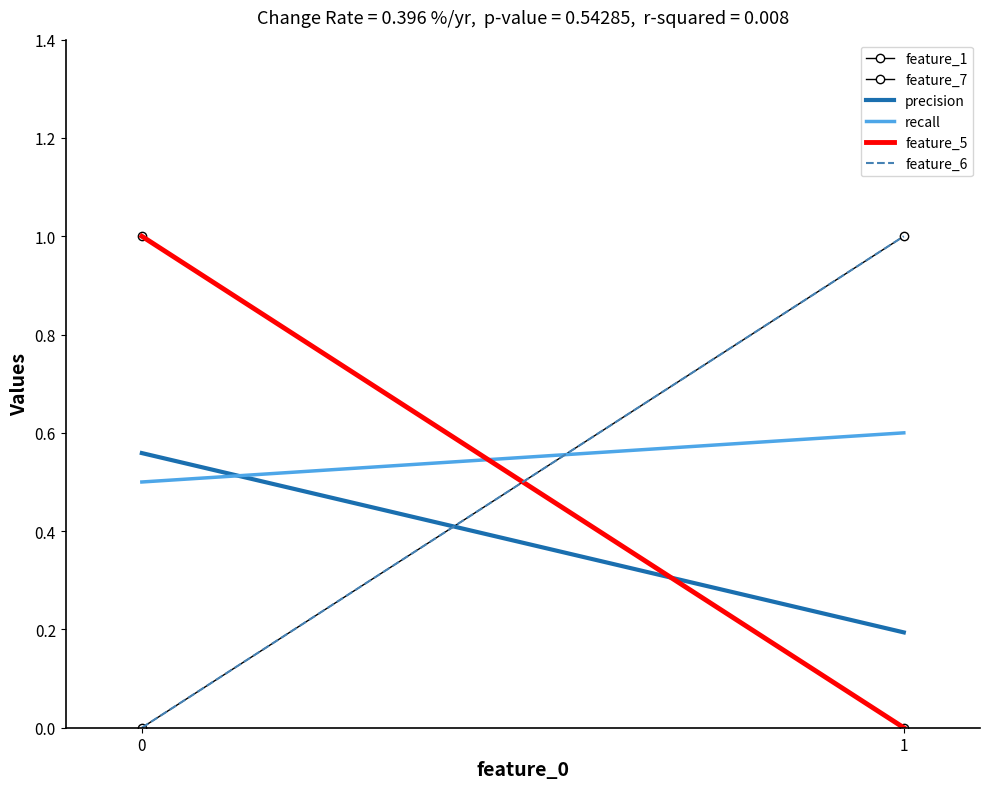

At which label is feature_5 closest to 0?

1